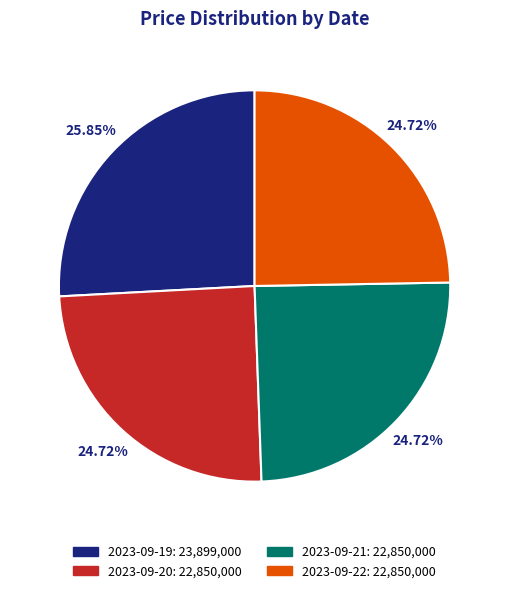

The 2023-09-21 slice represents 25% of the pie. True or false?

True